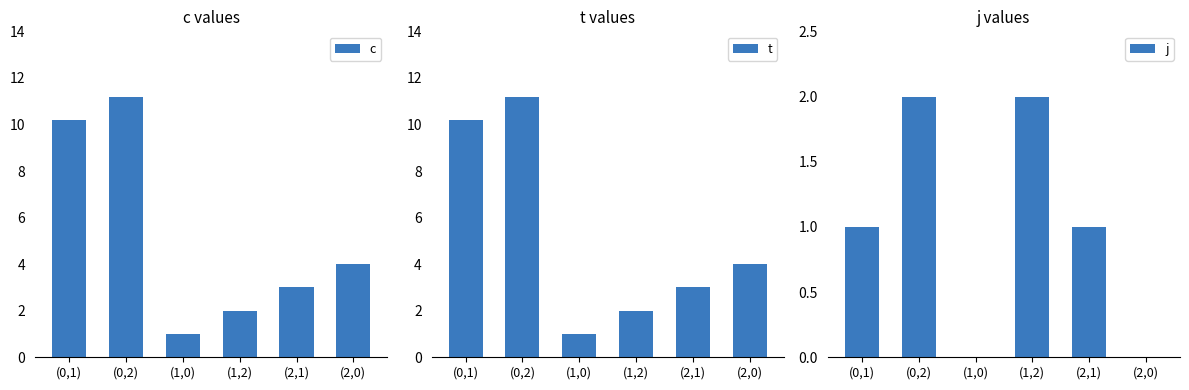

Which category has the lowest value in the c series?

(1,0)